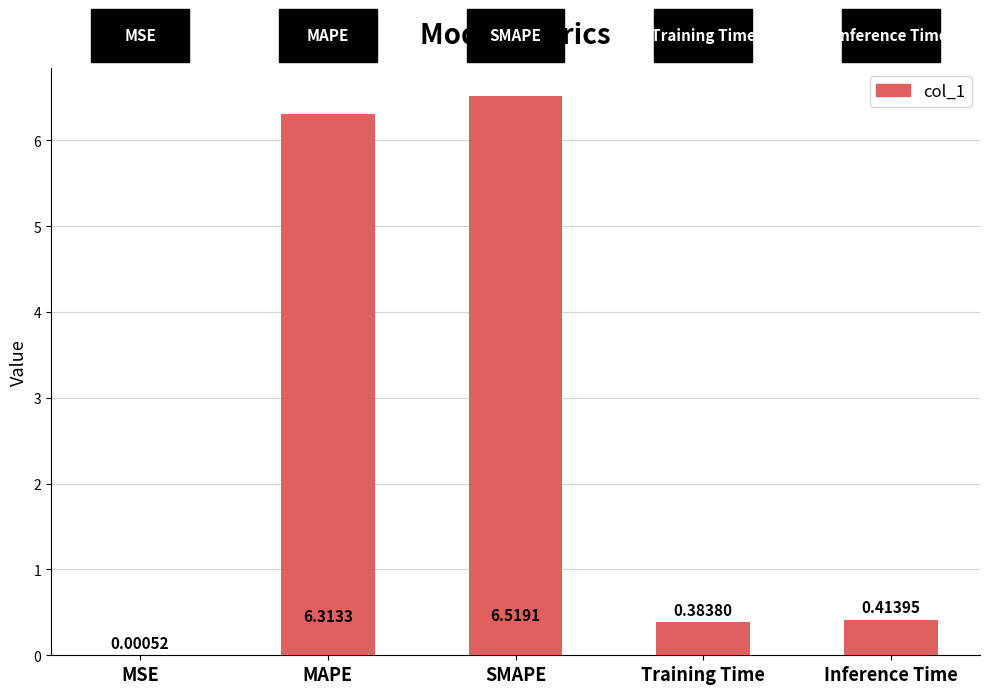

What is the change in value from MSE to Training Time?

+0.4